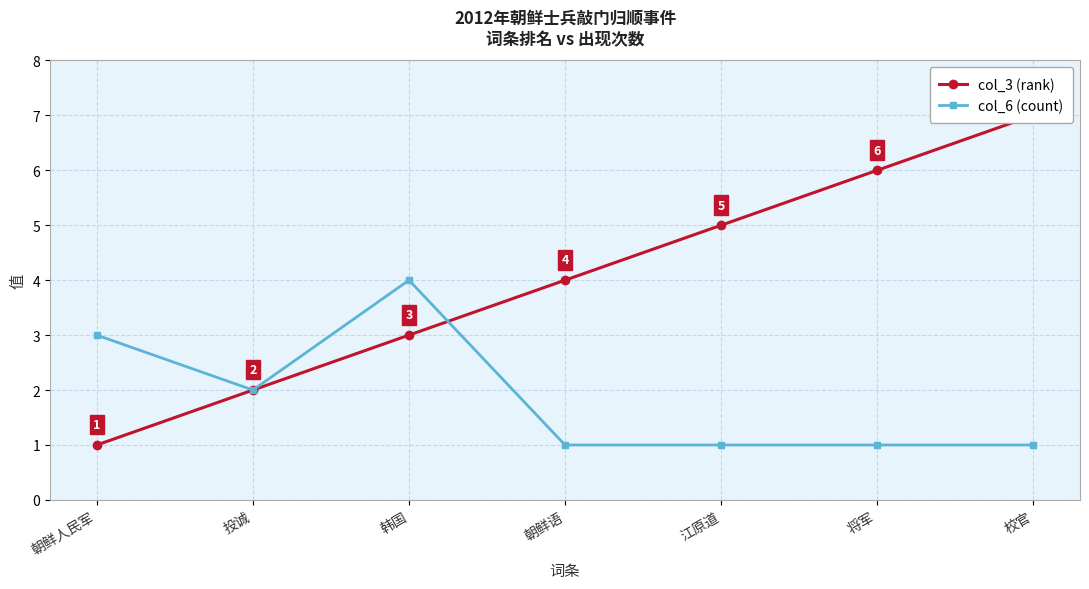

Where is the first local maximum for col_6 (count)?

韩国